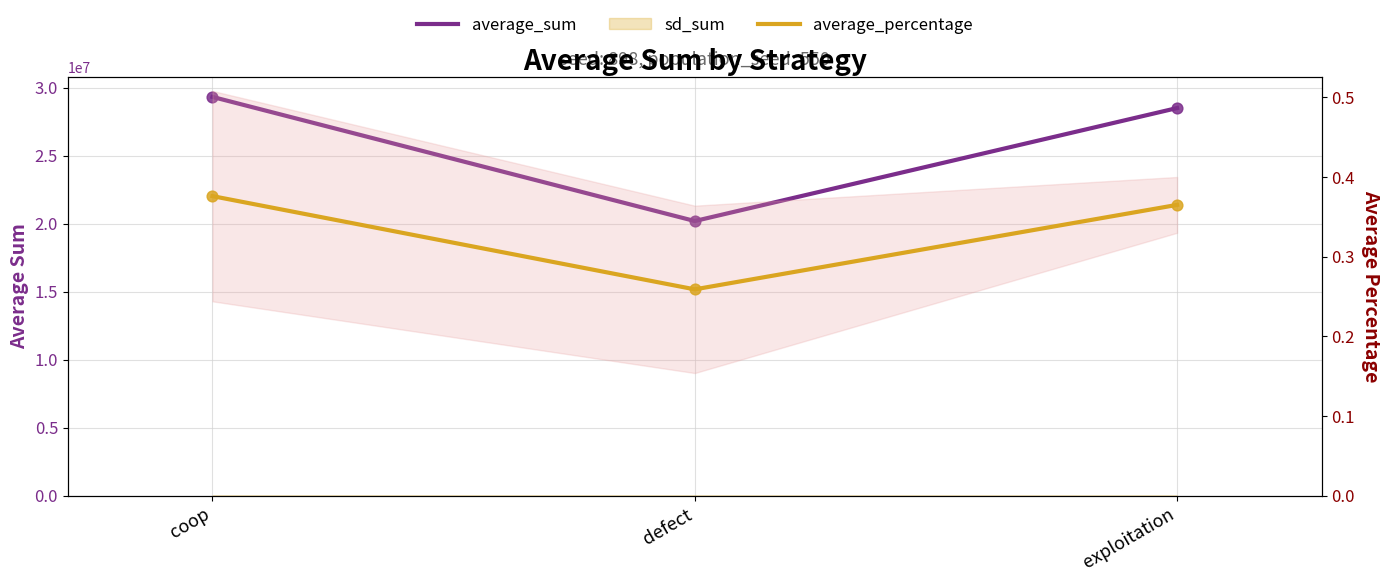

Which series reaches the maximum Y coordinate?

average_sum